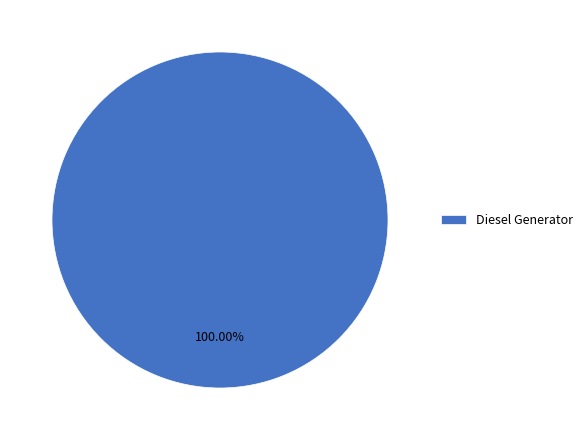

Which slice represents more than half of the pie?

Diesel Generator